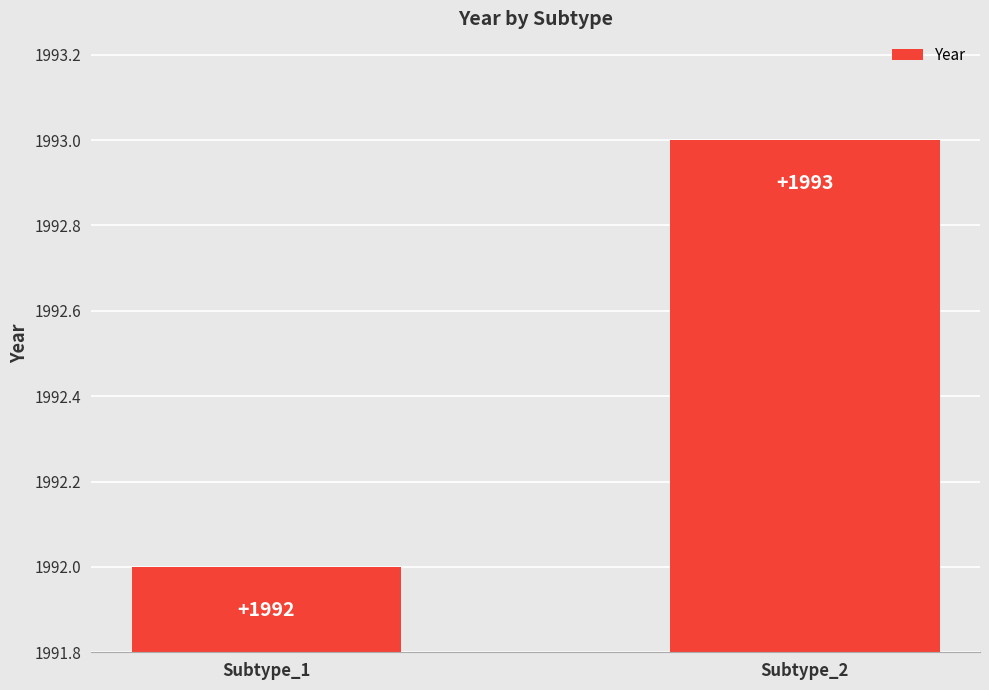

List the labels in order of value, smallest first.

Subtype_1, Subtype_2